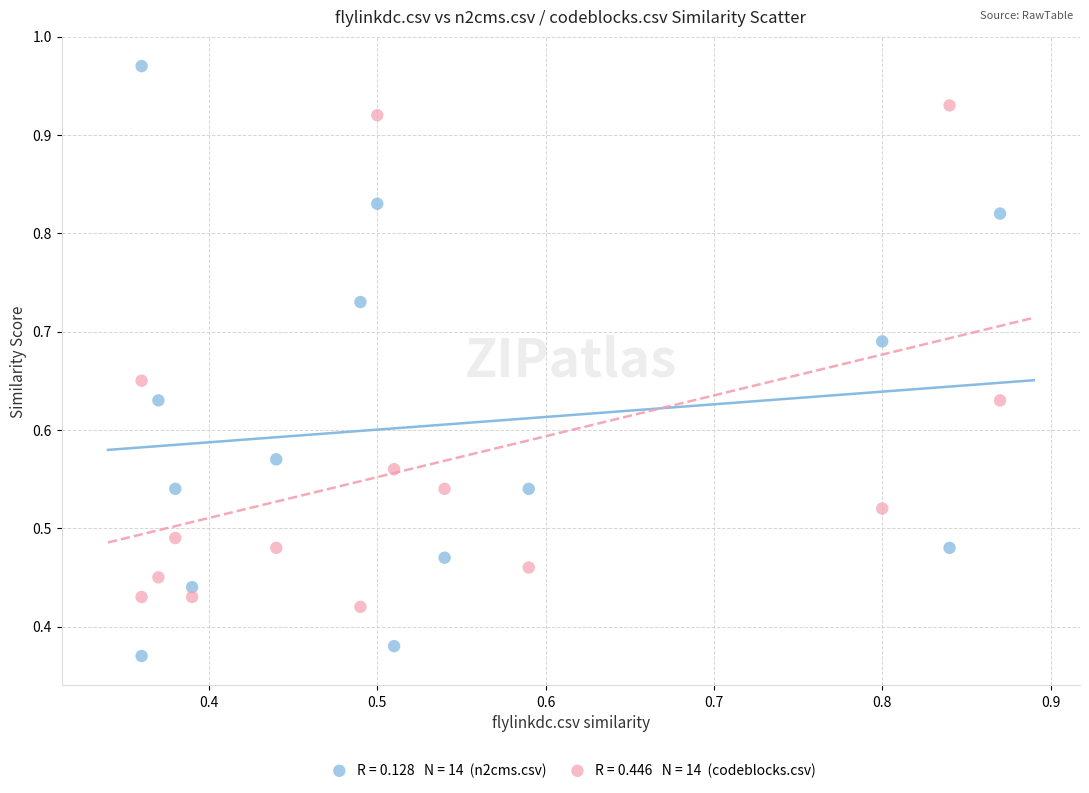

How many points are shown in the scatter plot?

28